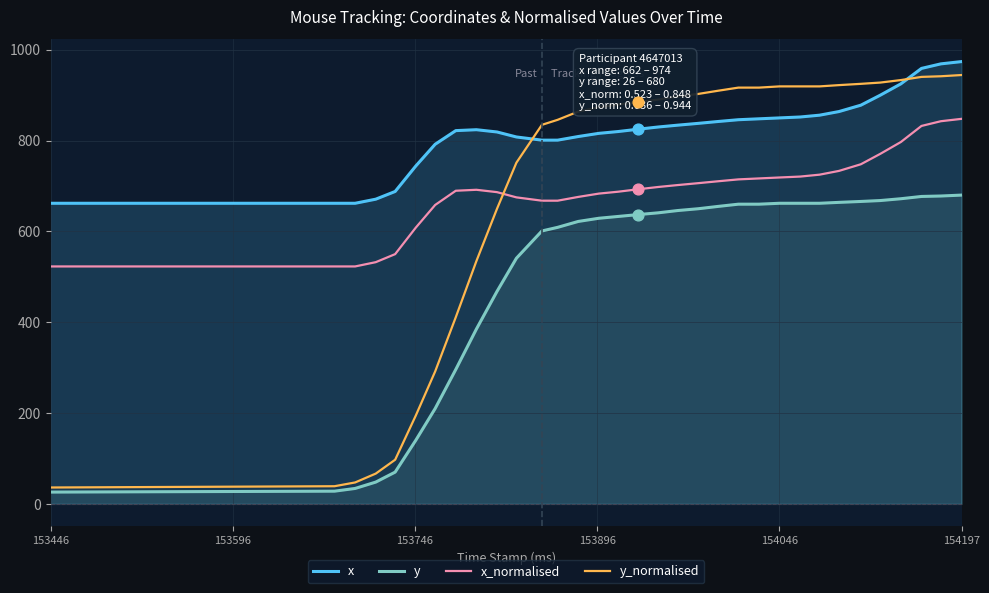

Which series has the largest total across all categories?

x